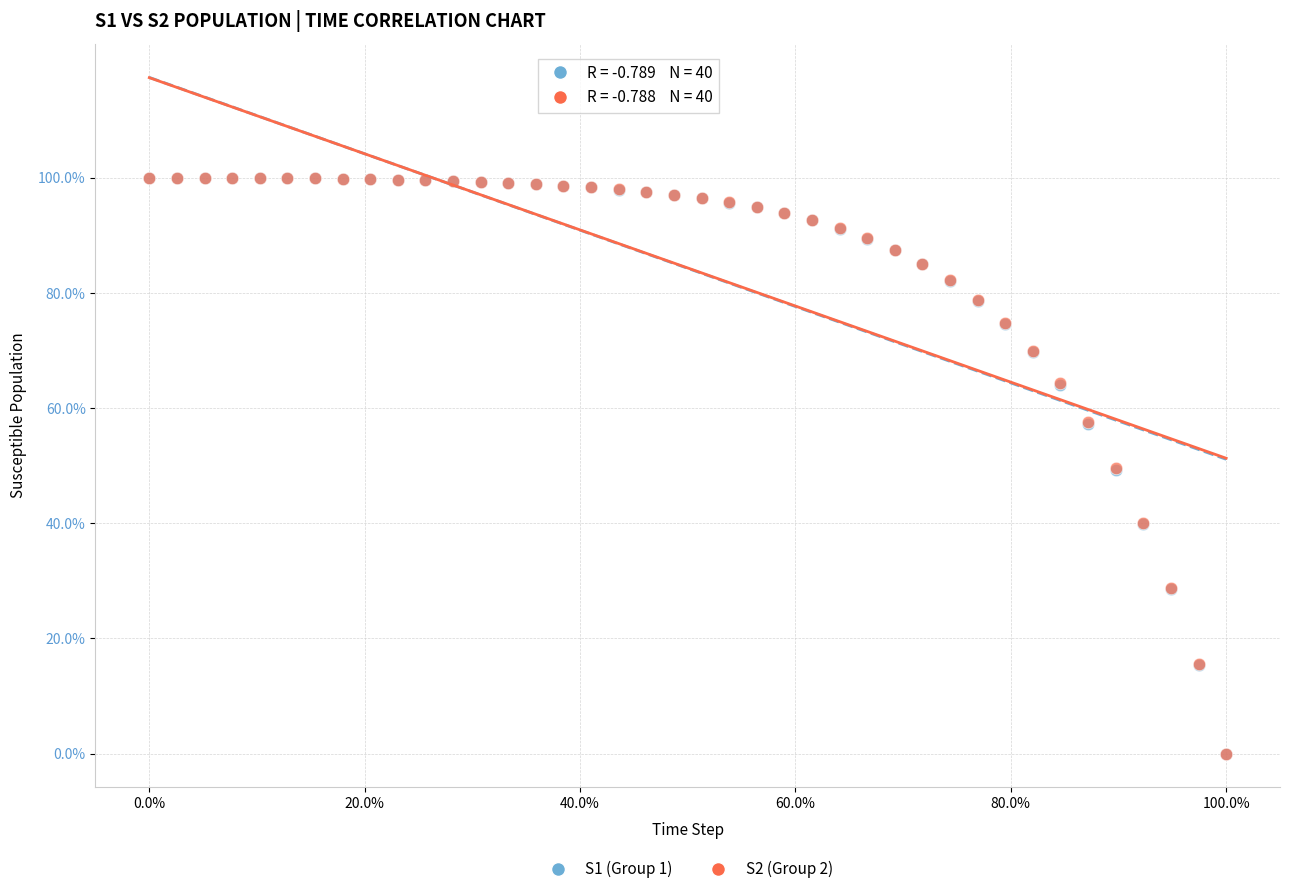

What are all the series names shown in the legend?

S1 (Group 1), S2 (Group 2)